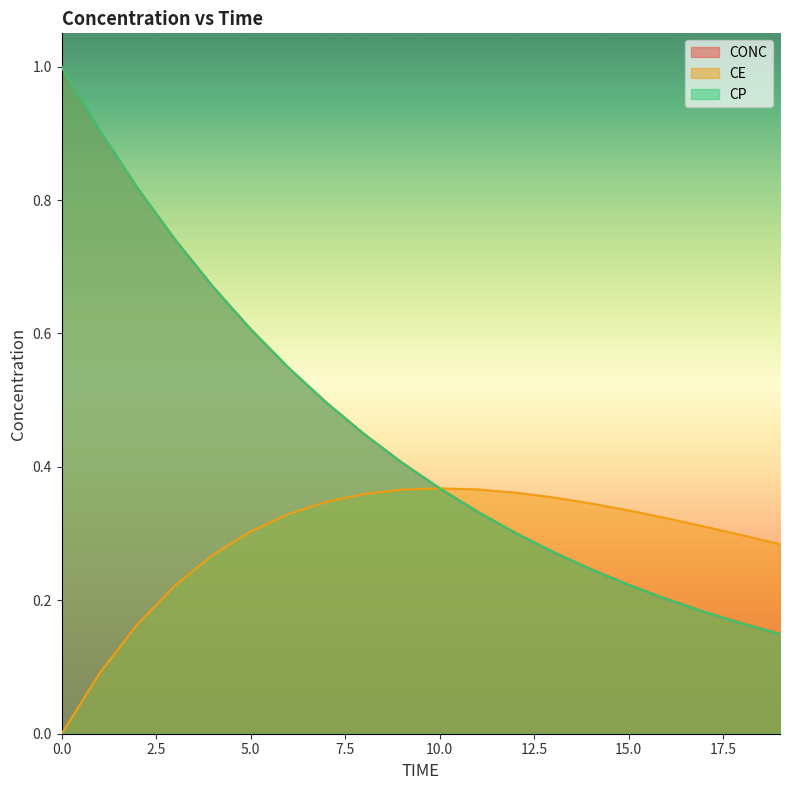

What is the total value across all series at 13?

0.9